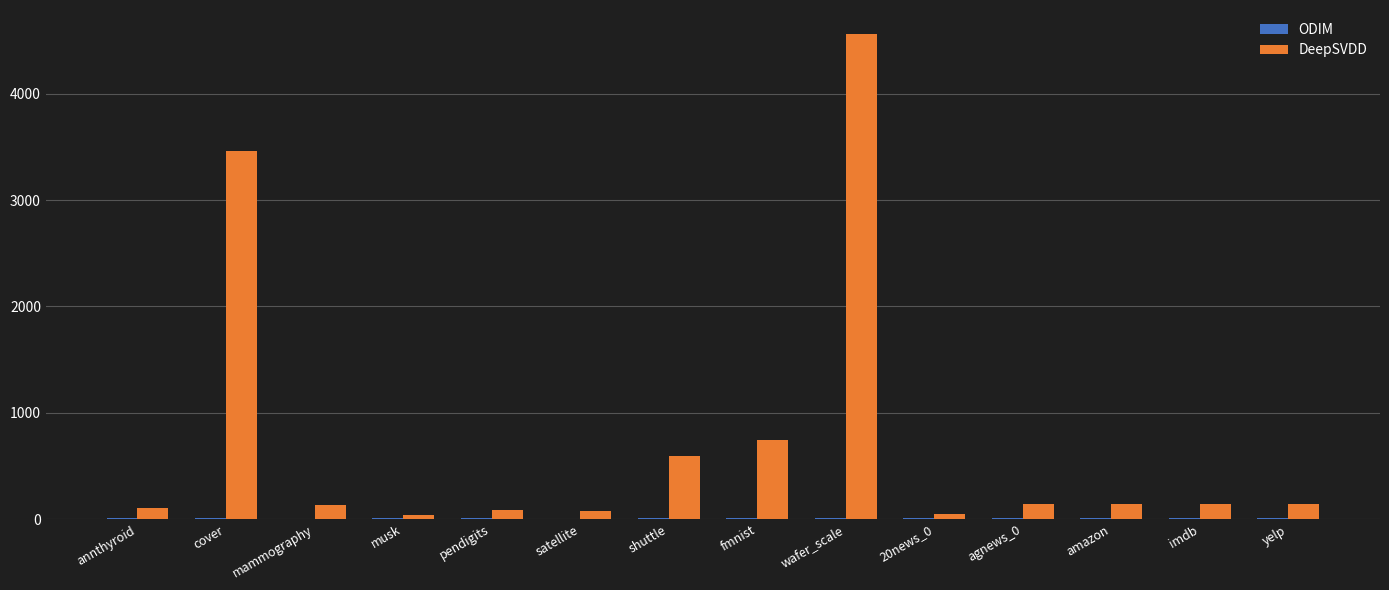

What is the total value across all series at fmnist?

756.9